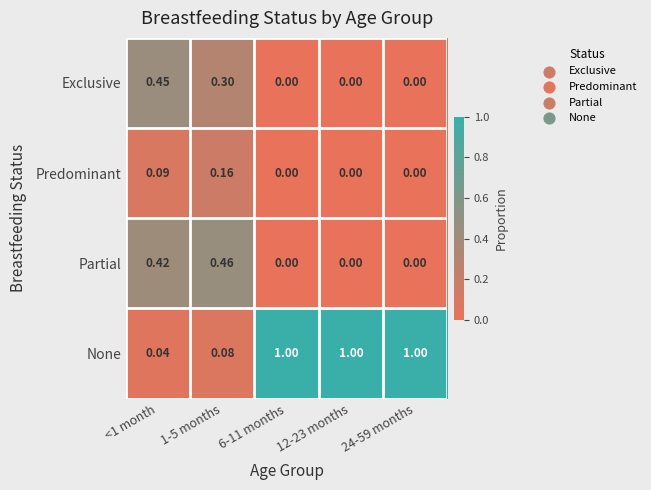

Between 1-5 months and 12-23 months, which series saw the biggest shift?

None